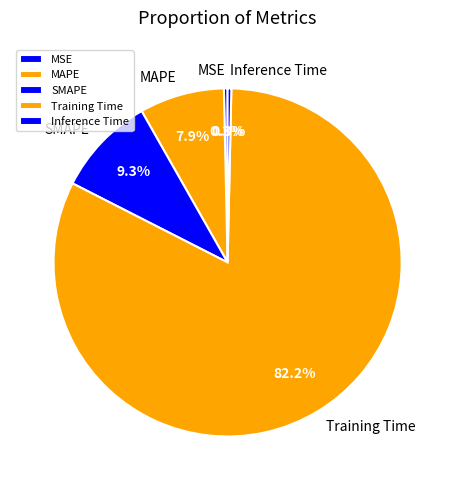

How many segments does this pie chart have?

5